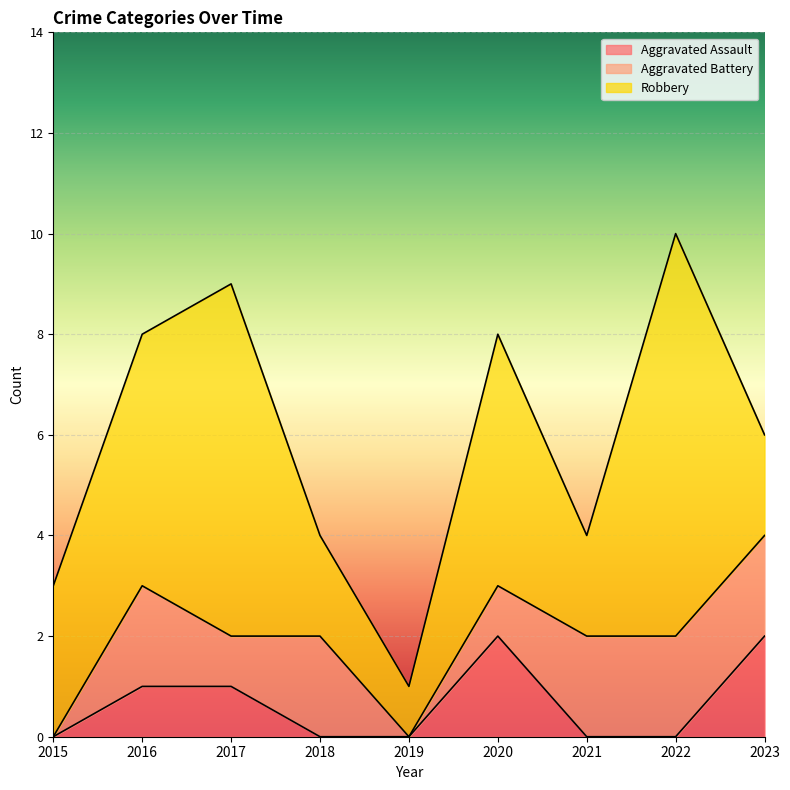

The value of Aggravated Battery at 2015 is 1. True or false?

False